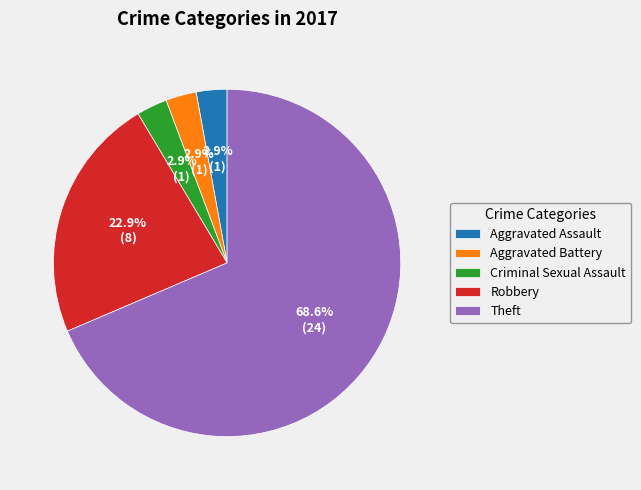

Which has a higher value, Theft or Aggravated Assault?

Theft